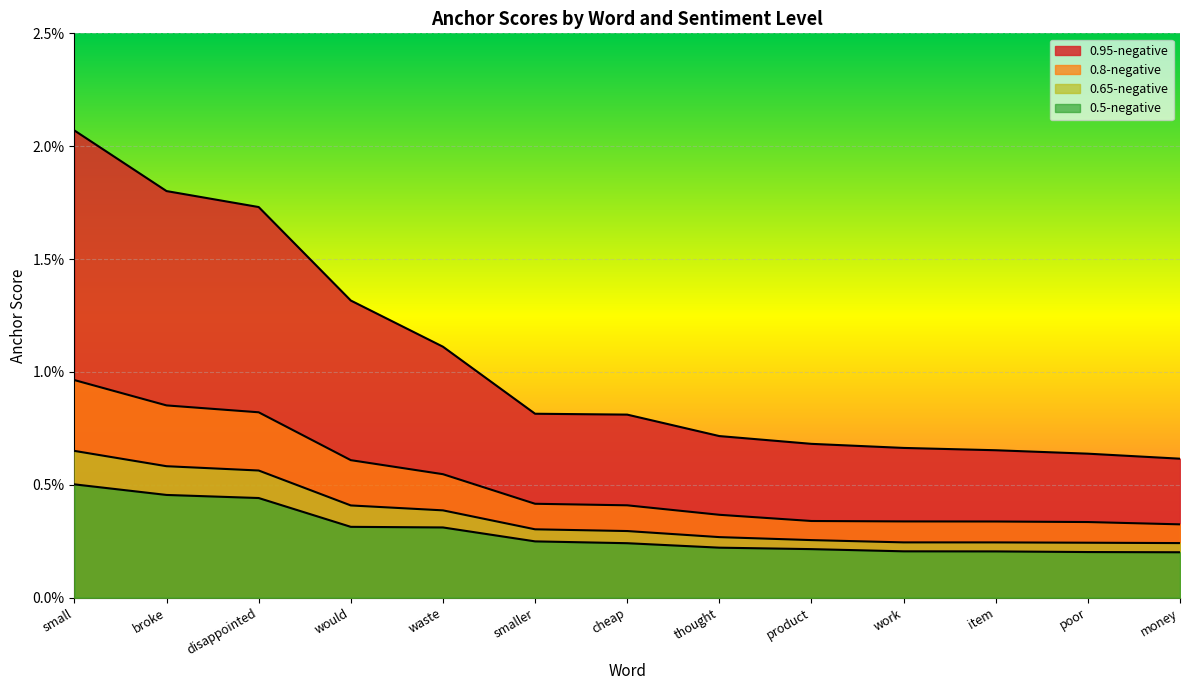

True or false: 0.5-negative and 0.95-negative intersect in this chart.

False